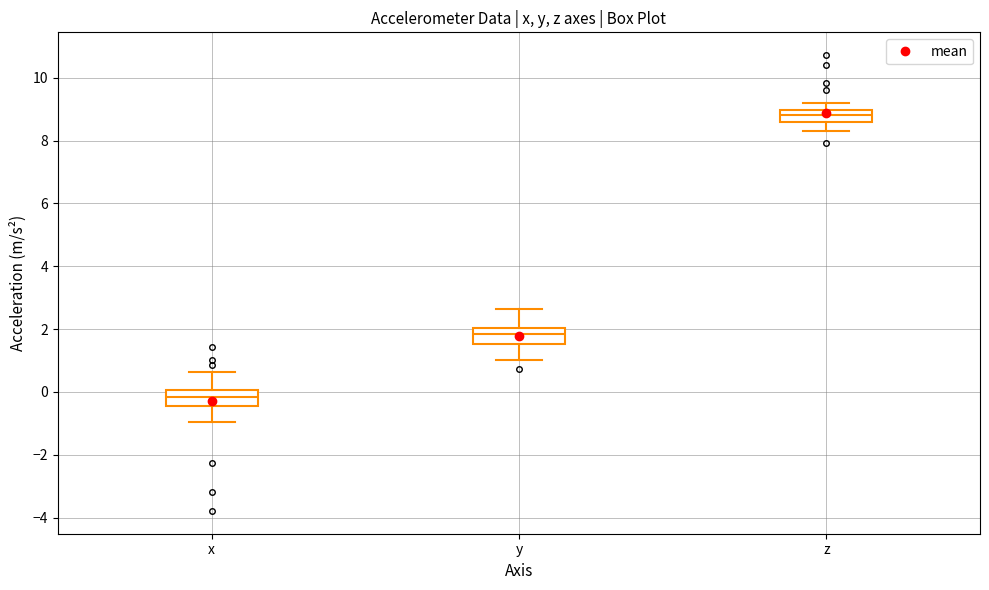

Which box has the highest median line?

z